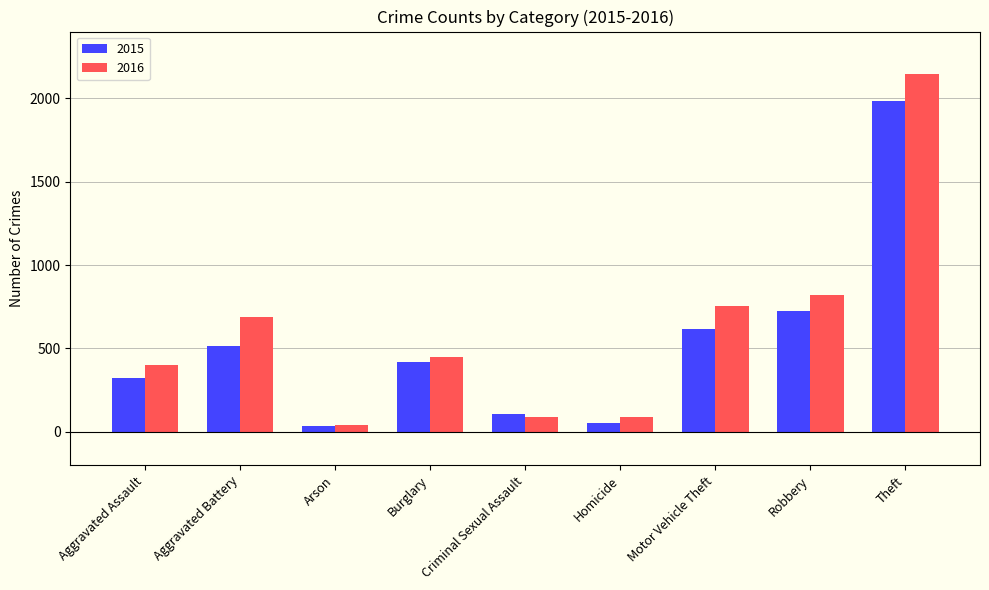

Are the bars grouped side by side (vs. stacked)?

Yes